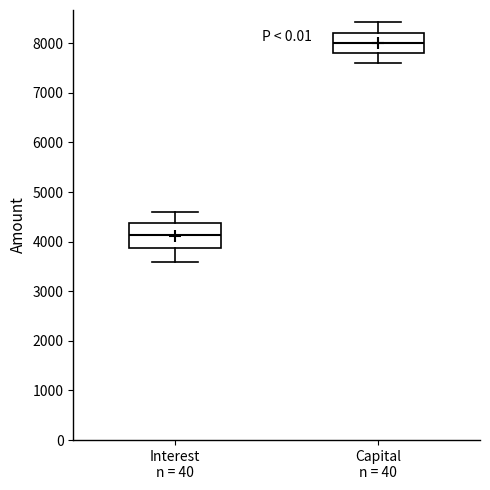

Which box has the lowest median line?

Interest n = 40